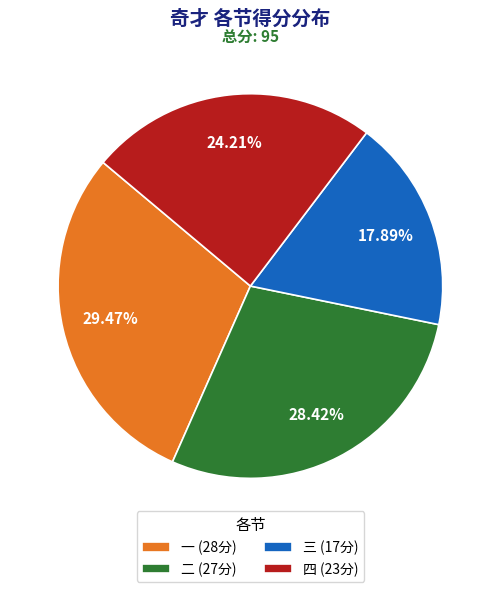

To the nearest percent, what is the difference between the largest and smallest slice percentages?

12%